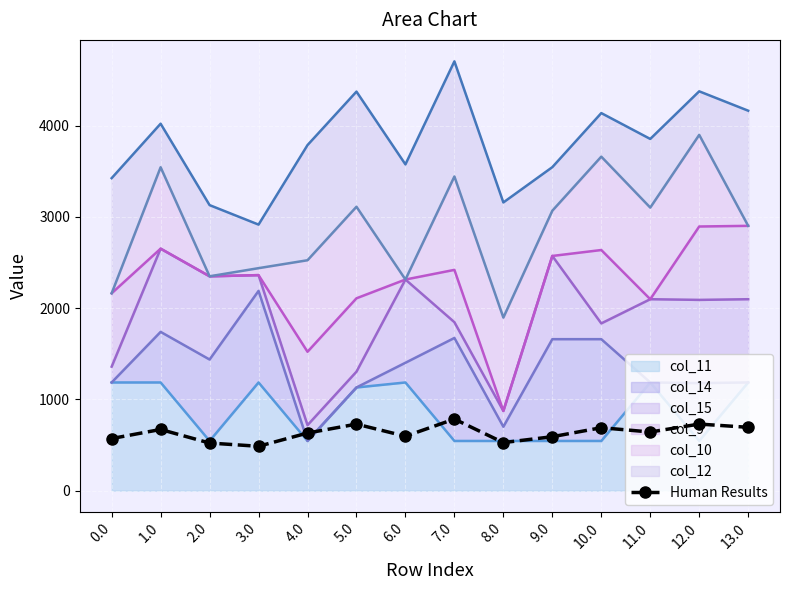

True or false: the data has more than 2 interior local peaks.

True